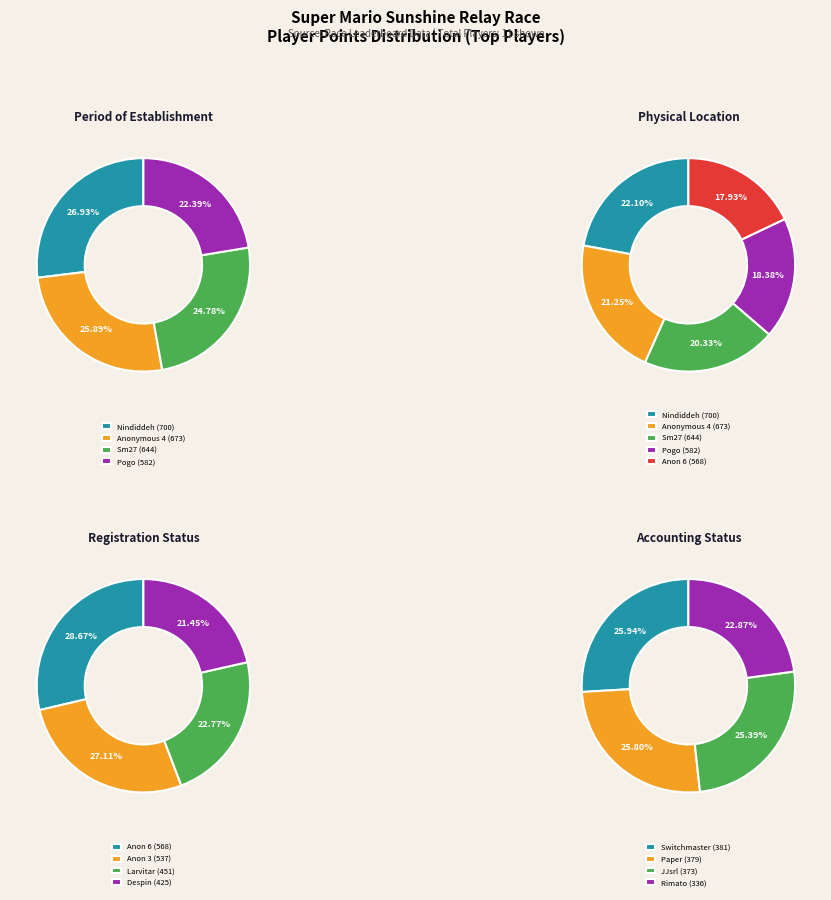

Does 4 account for over 50% of the chart?

No